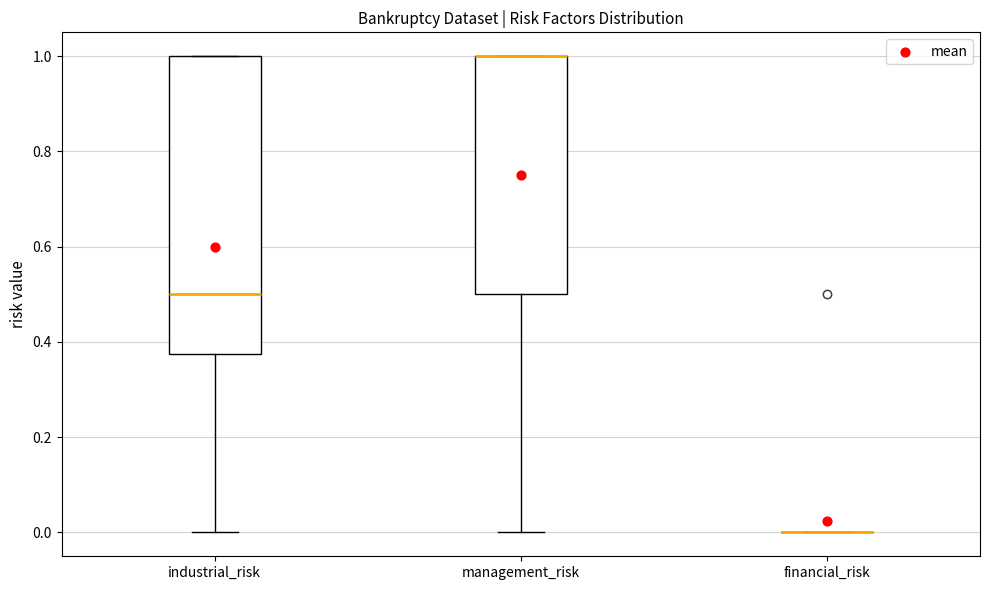

Reading left to right, transcribe this box plot: for each box, give where its median line is, the range the box spans, and where its two whiskers end, as read against the y-axis. The values are not printed on the chart, so give them approximately, as read against the axis.

industrial_risk: median 0.50, box 0.38 to 1.00, whiskers 0.00 to 1.00
management_risk: median 1.00 (drawn on the box's upper edge), box 0.50 to 1.00, whiskers 0.00 to 1.00
financial_risk: box collapsed to a line at 0.00, whiskers 0.00 to 0.00